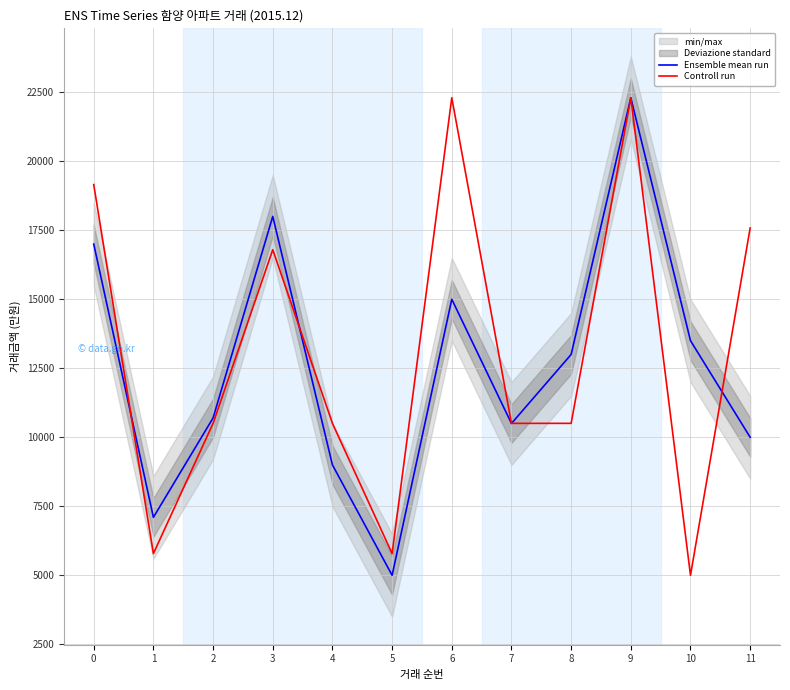

Which has a higher value, 2 or 3?

3